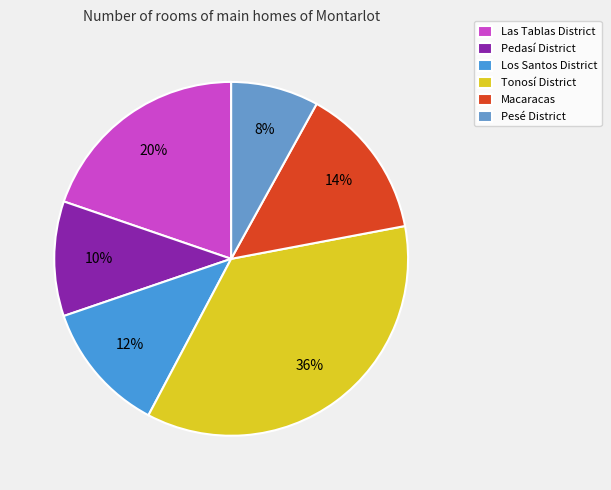

Which category has the biggest portion of the pie?

Tonosí District